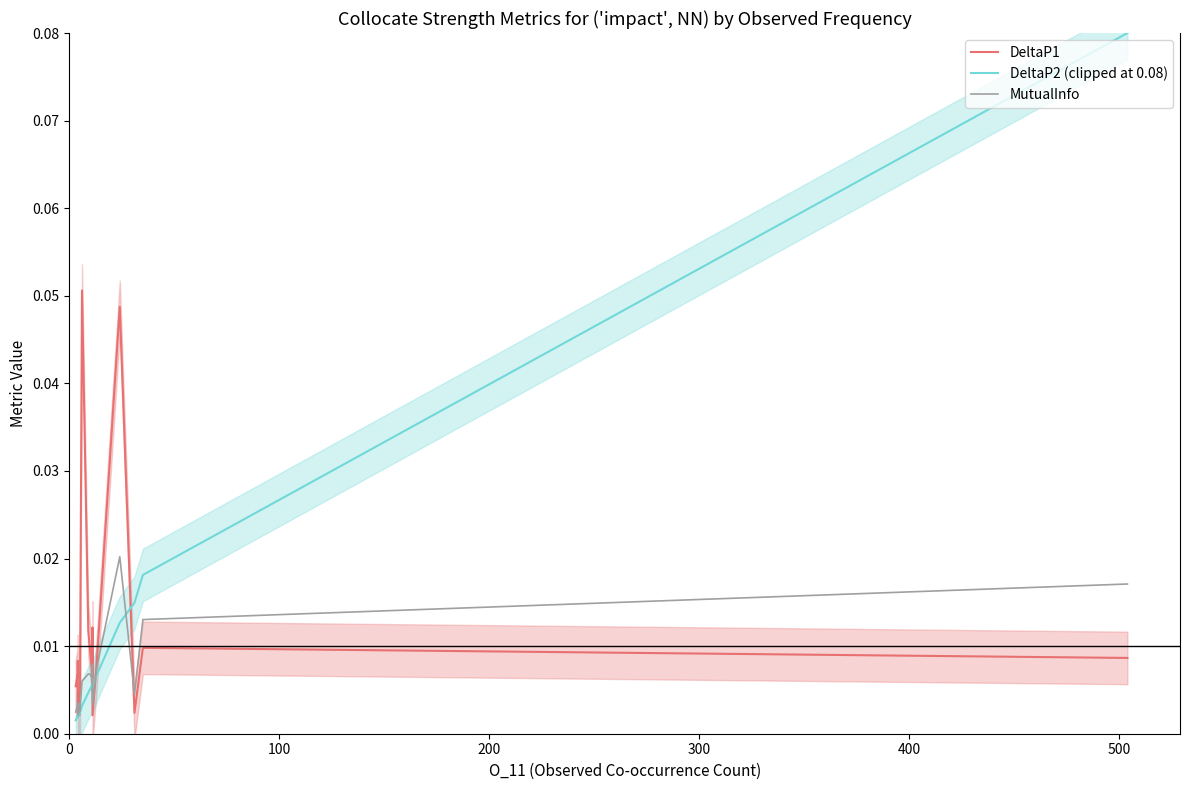

In MutualInfo, how many points are higher than both neighbors (excluding endpoints)?

5